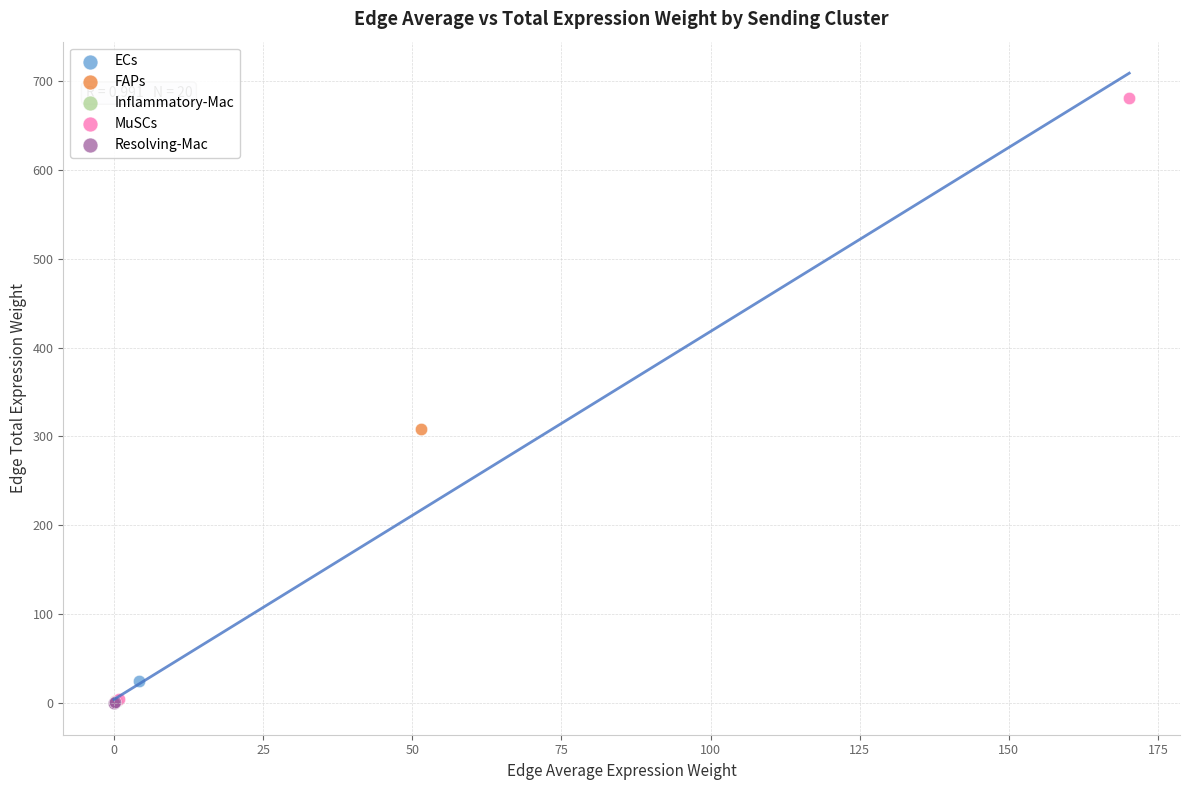

Which series reaches the maximum Y coordinate?

MuSCs